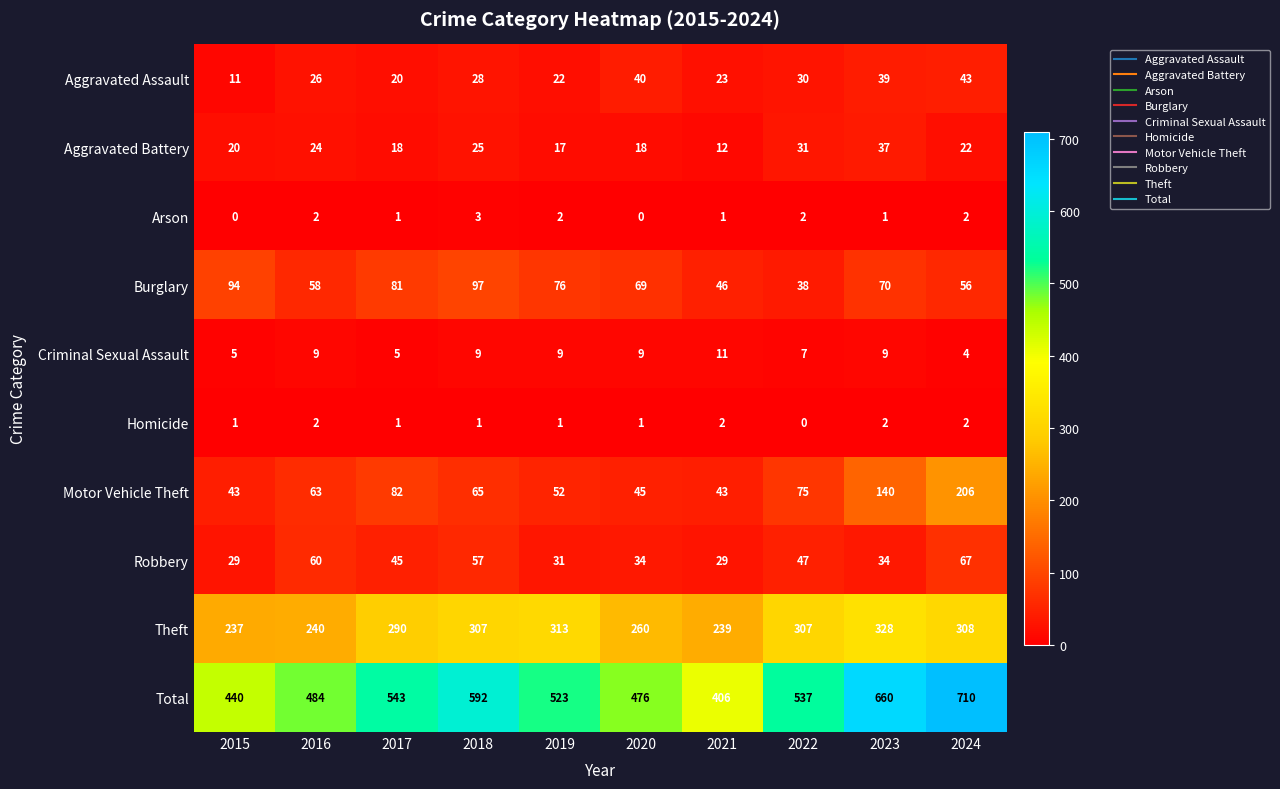

Is it true that Burglary equals 46 at 2021?

True